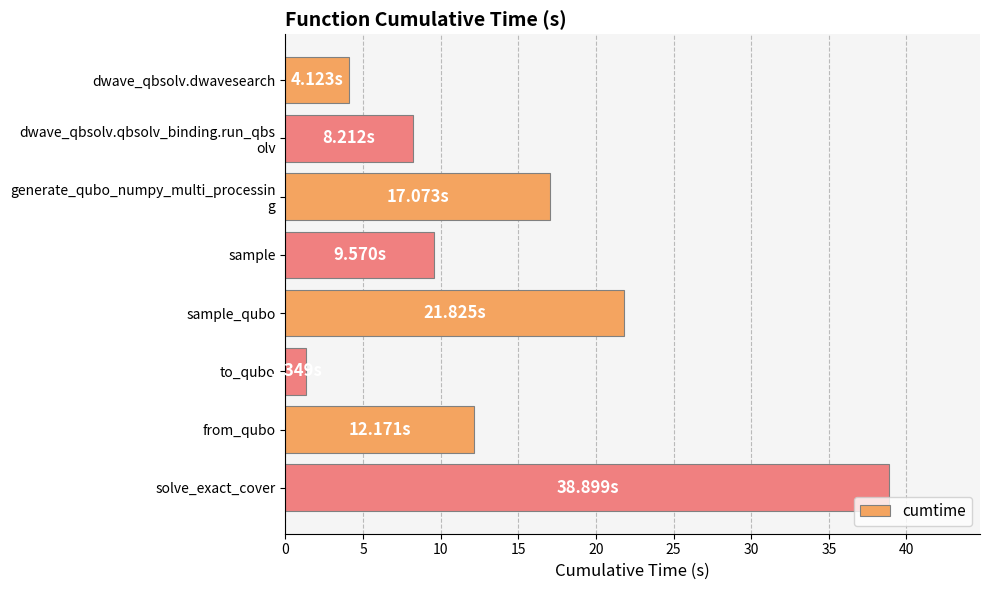

What is the change in value from sample to solve_exact_cover?

+29.3